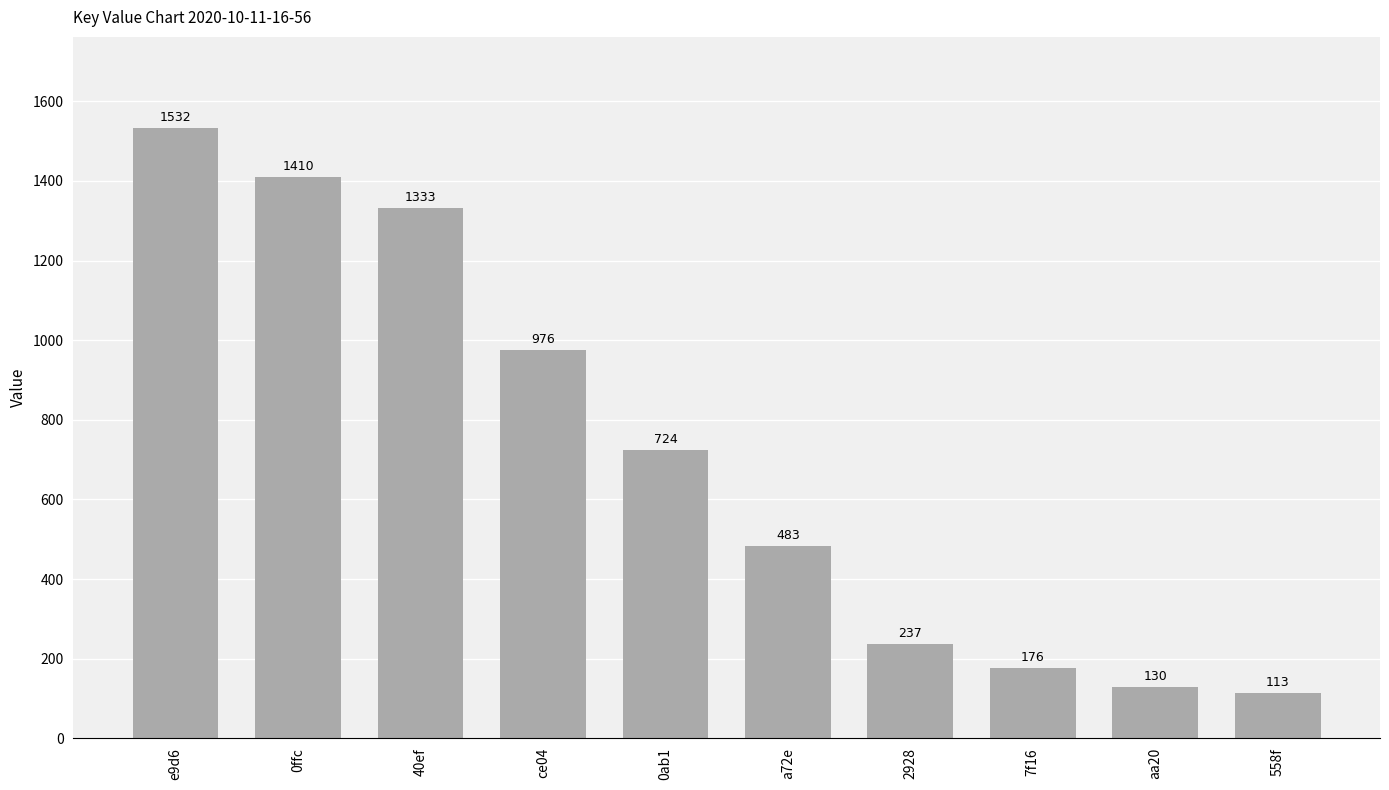

Between 40ef and 558f, which is larger?

40ef